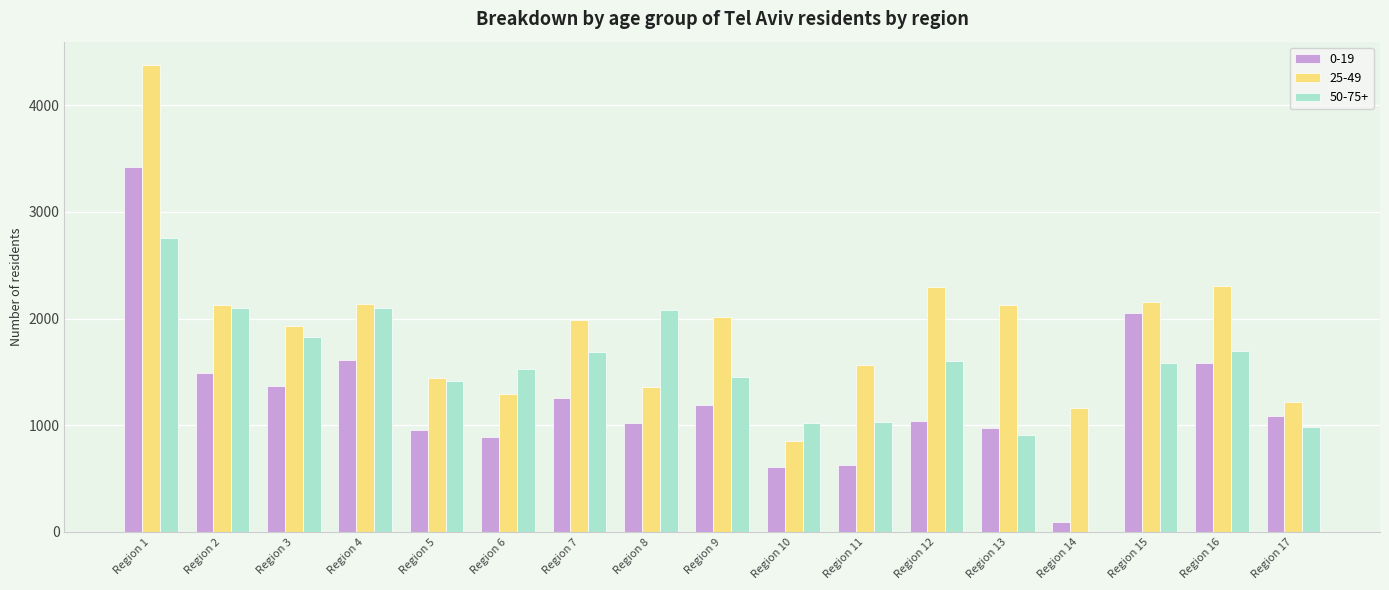

Between Region 7 and Region 11, which series saw the biggest shift?

50-75+